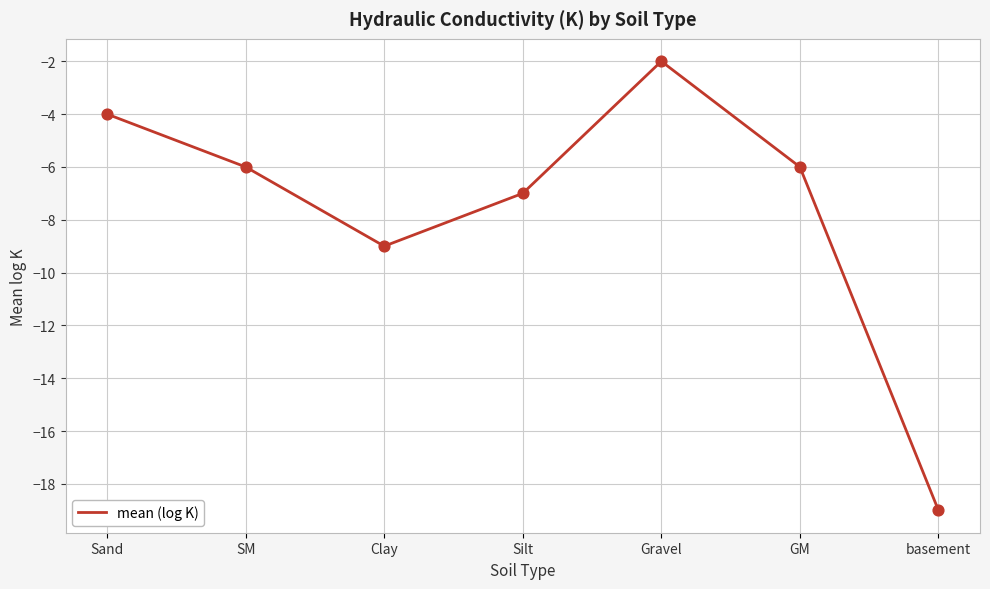

What is the change in value from Sand to basement?

-15